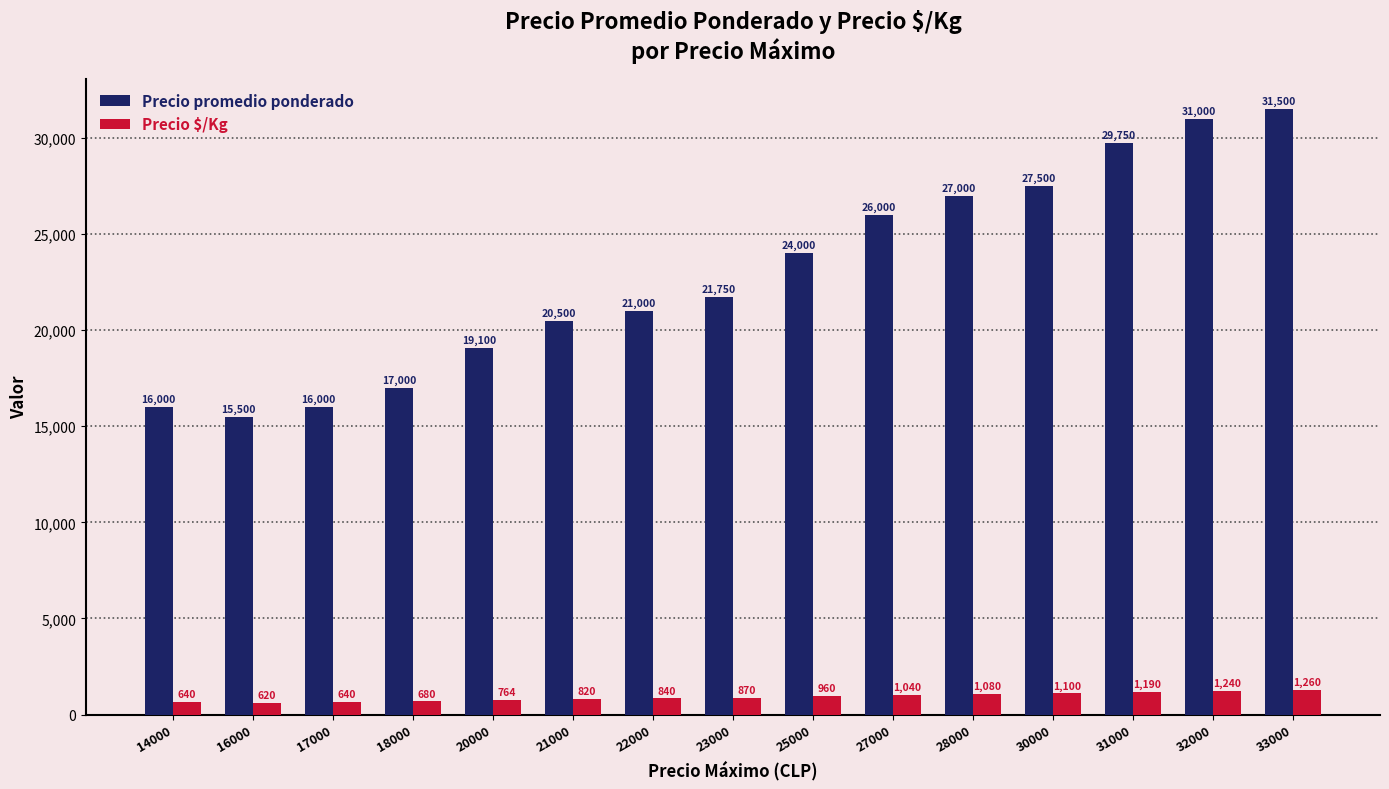

Rank the series by their maximum value, from highest to lowest.

Precio promedio ponderado, Precio $/Kg